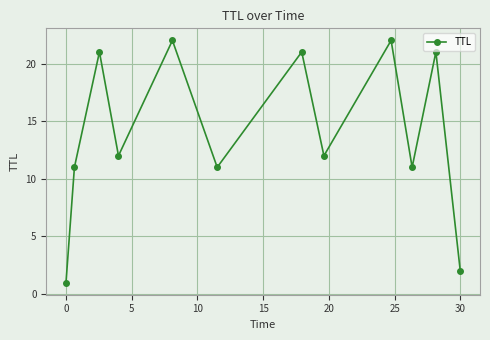

Reading left to right, transcribe all the data shown in this chart.

1	11	21	12	22	11	21	12	22	11	21	2